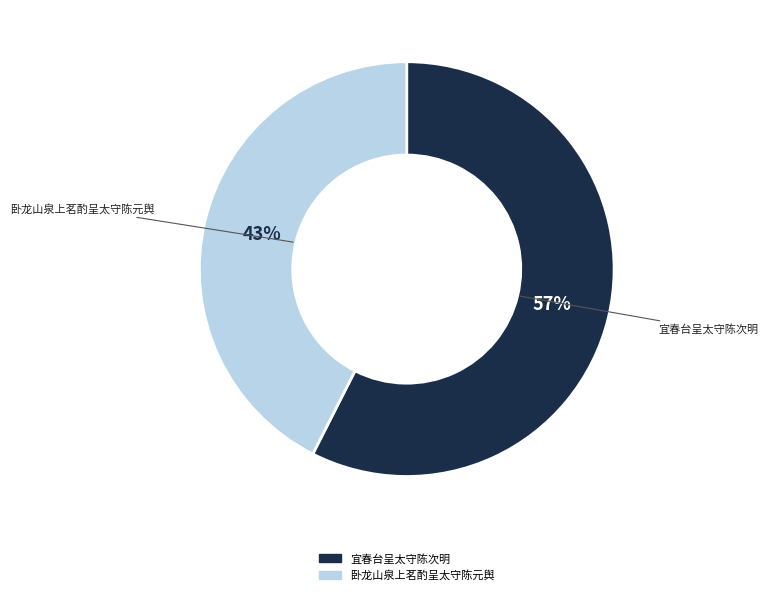

Does any single category account for the majority?

Yes